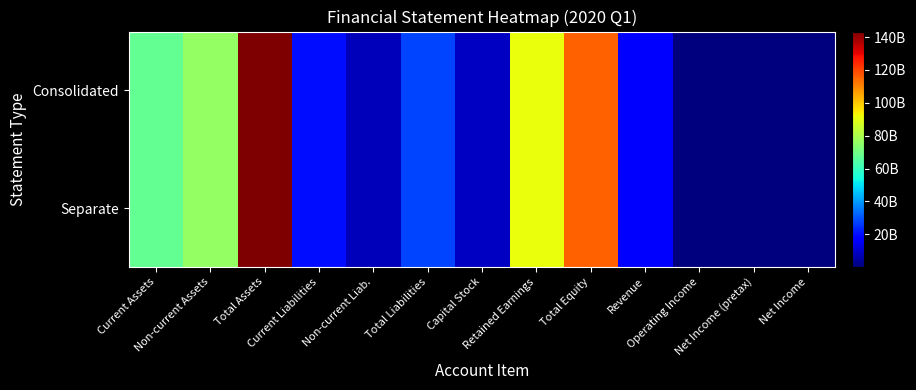

At how many categories does at least one series exceed 47197704084?

5